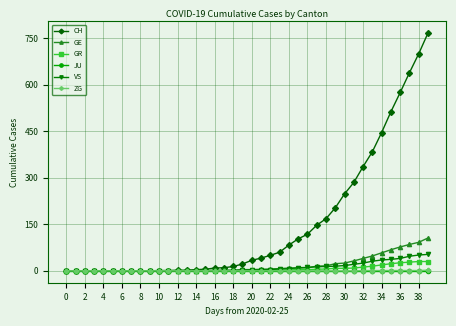

Which series has the largest total across all categories?

CH